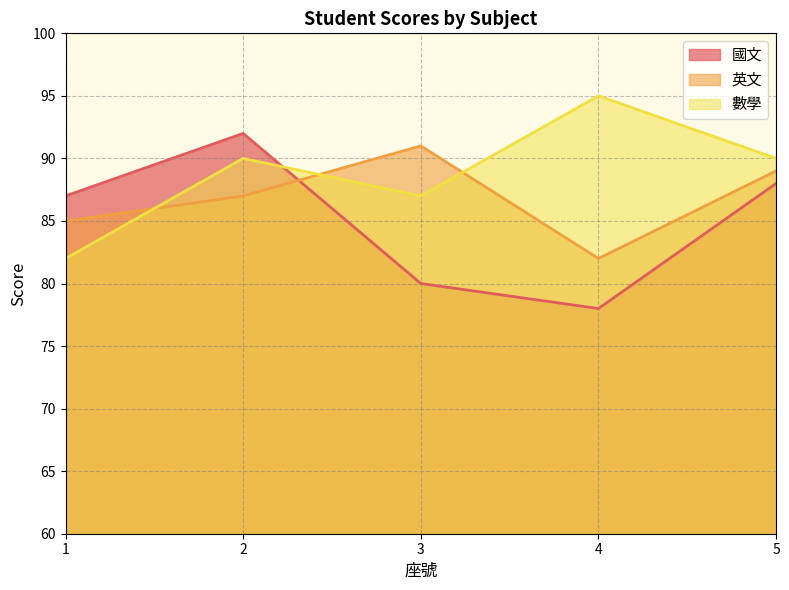

At which category is the sum across all series the highest?

2